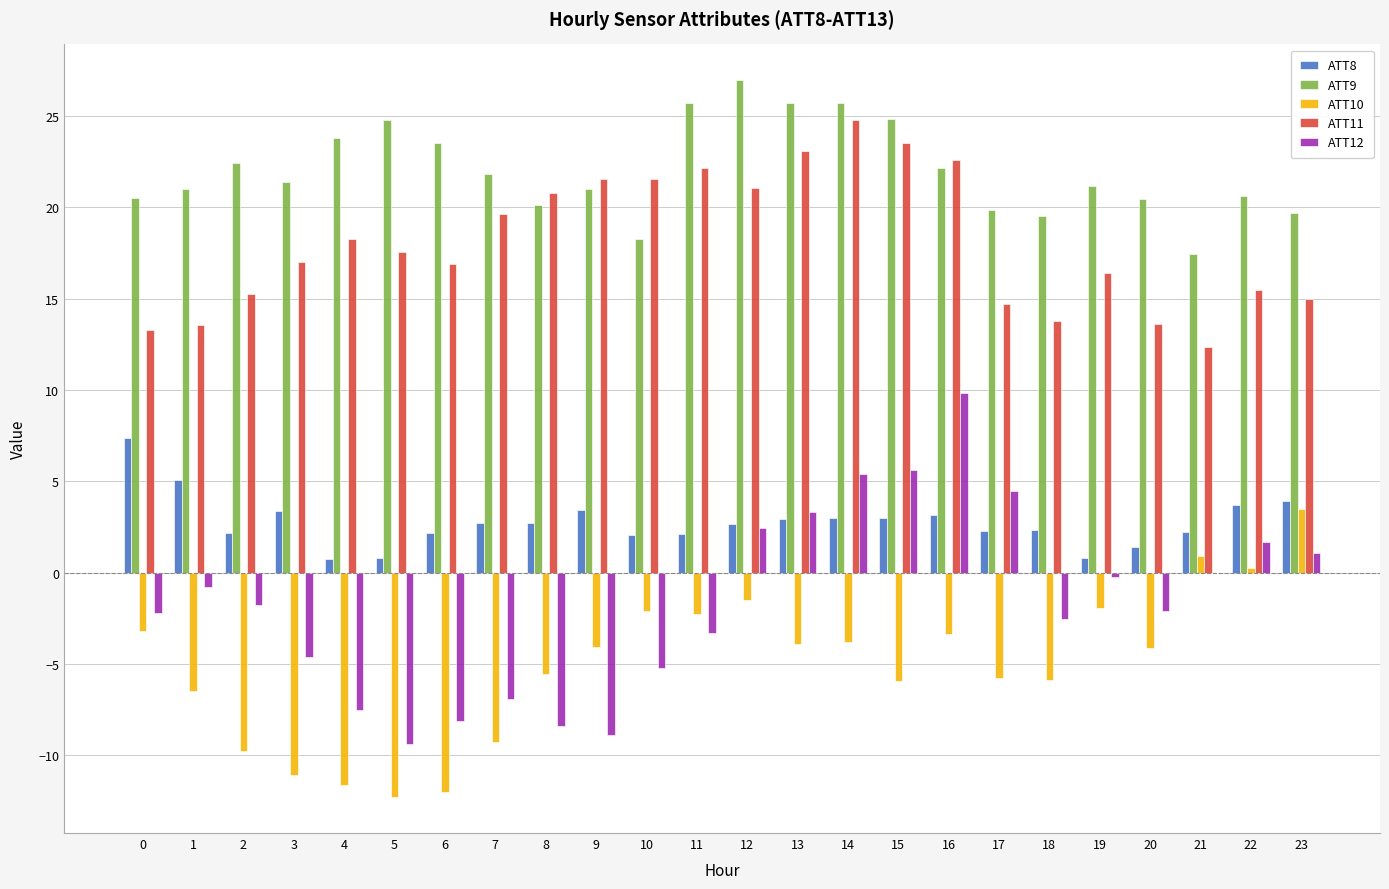

What is the average value of the ATT11 series?

18.1